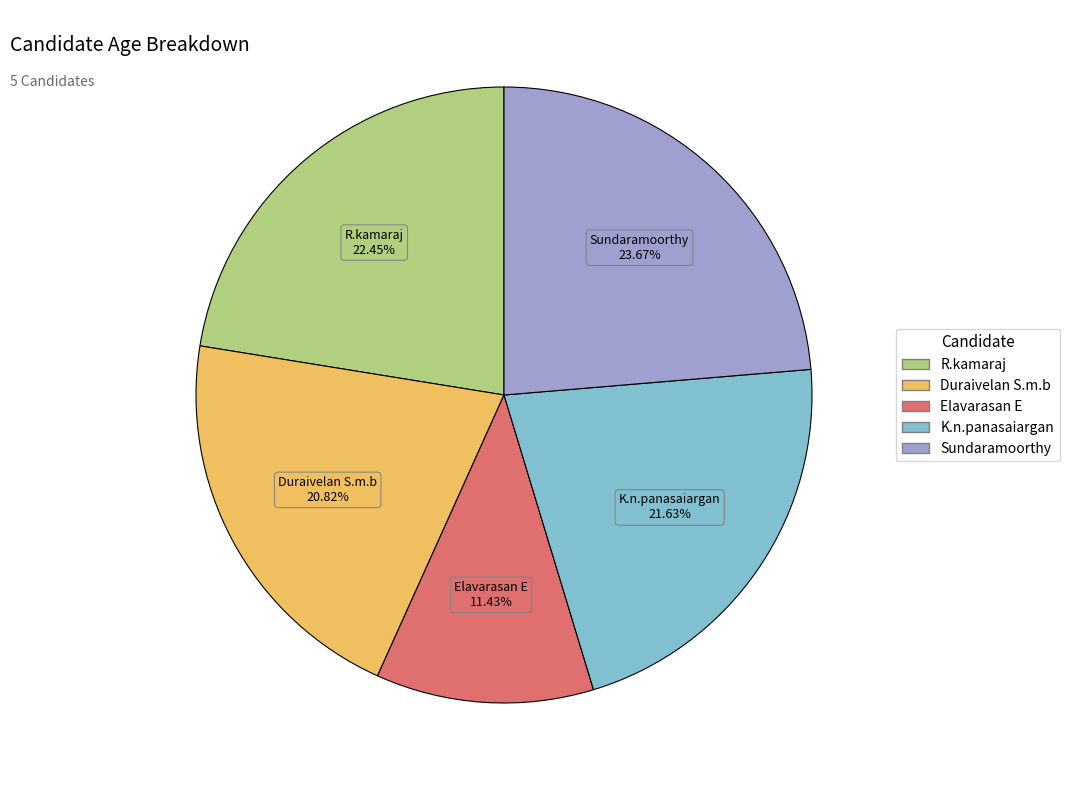

How many slices are in this pie chart?

5